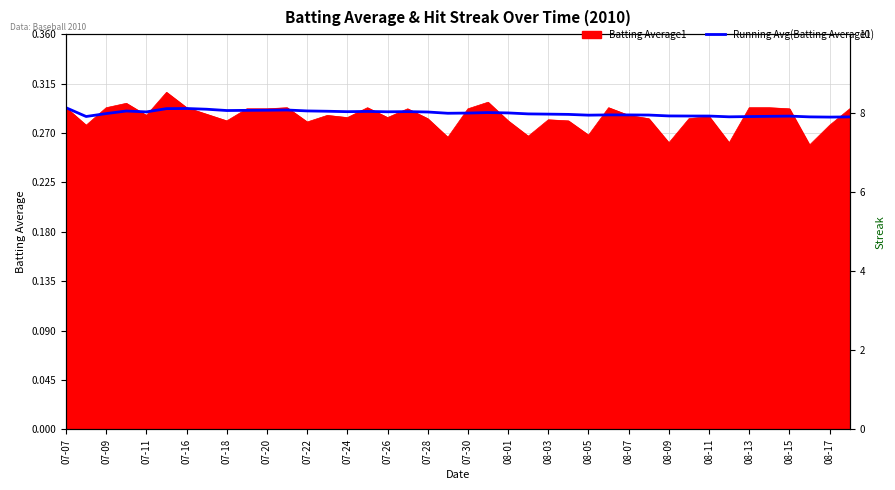

Is it true that the value at 08-01 is 0.3?

True